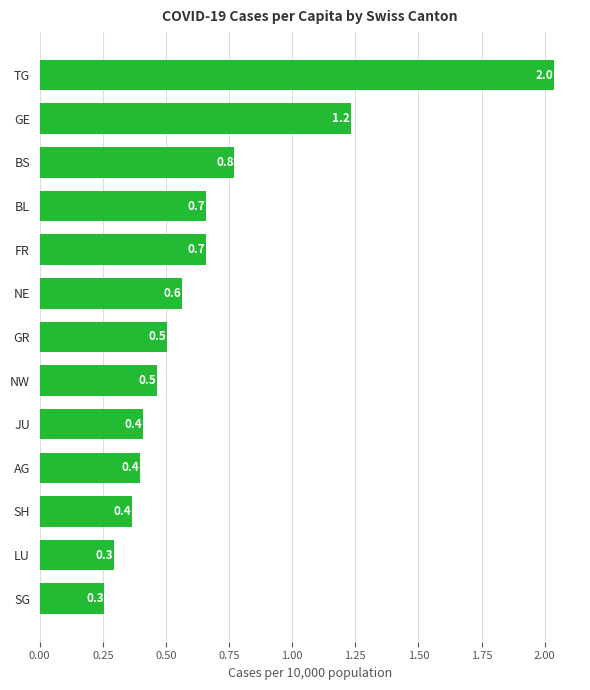

Is it true that the value at FR is 0.3?

False